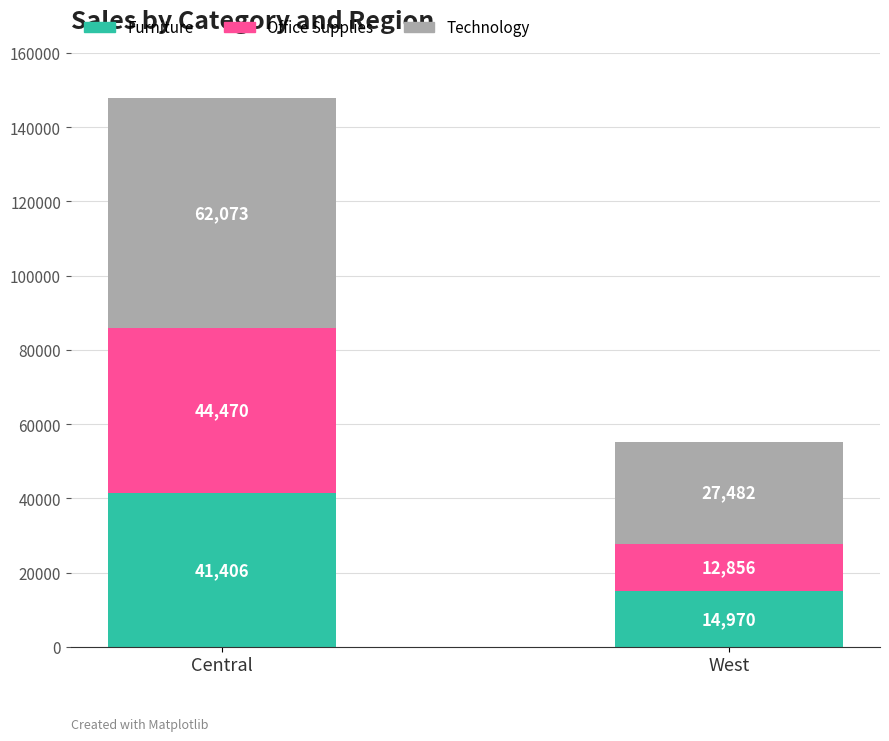

What is the value of the Furniture bar at the 1st from the left?

41406.3